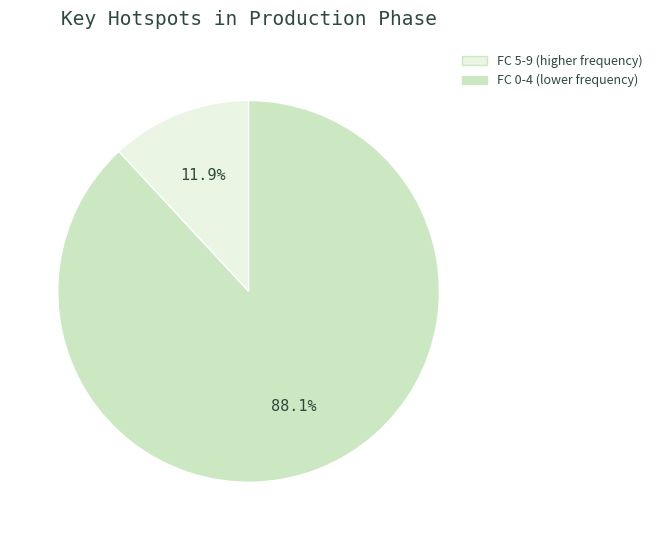

Is there a majority slice in this chart?

Yes